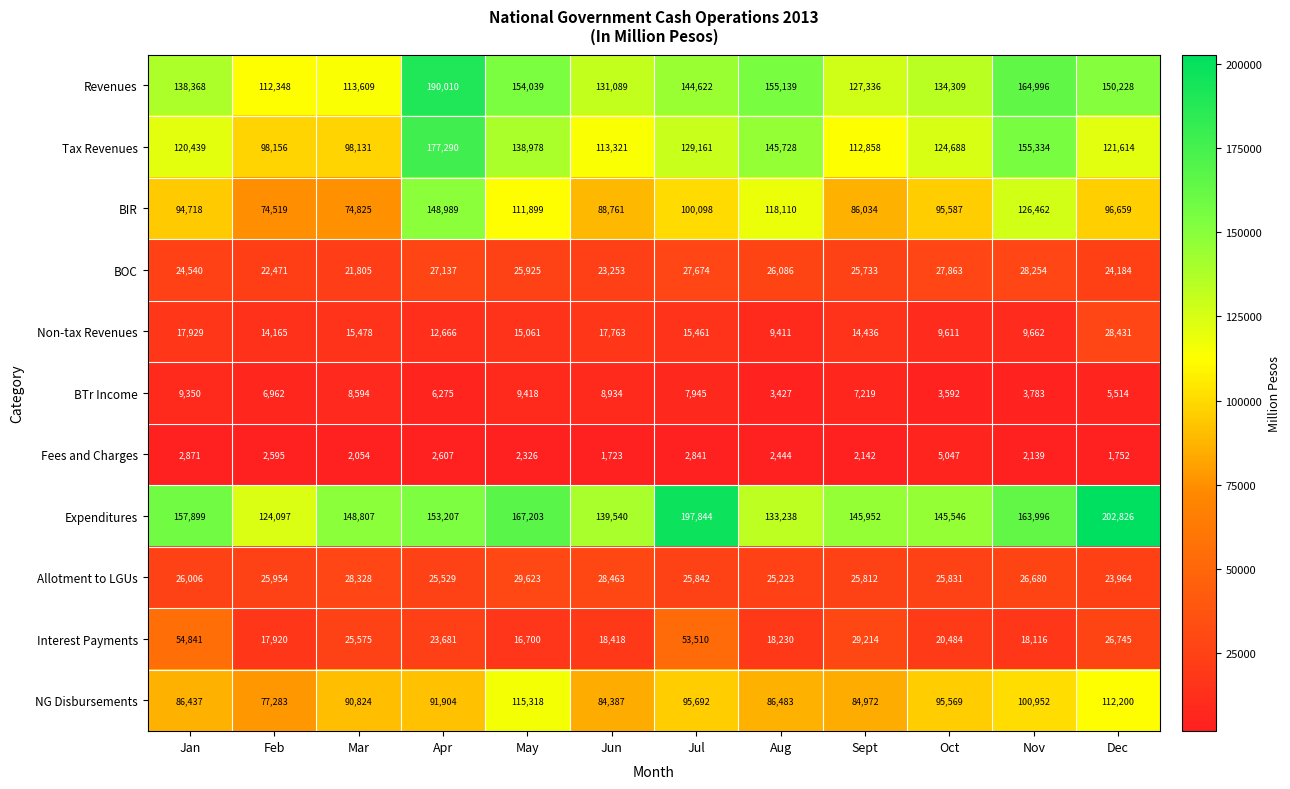

Which category has the lowest value across all series?

Jun